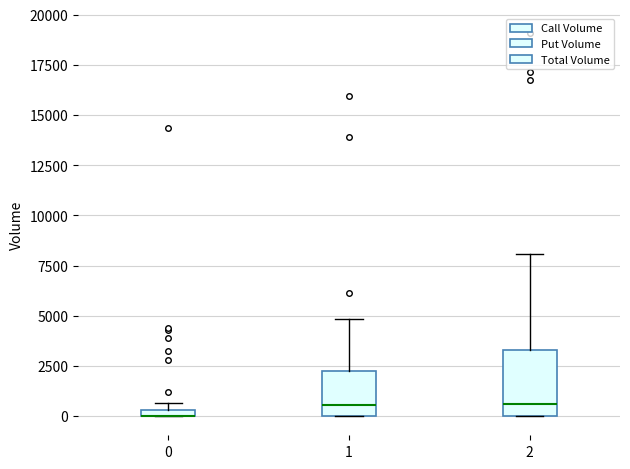

Where is the upper edge of the box at x = 1 on the y-axis? The values are not printed on the chart, so give them approximately, as read against the axis.

2000